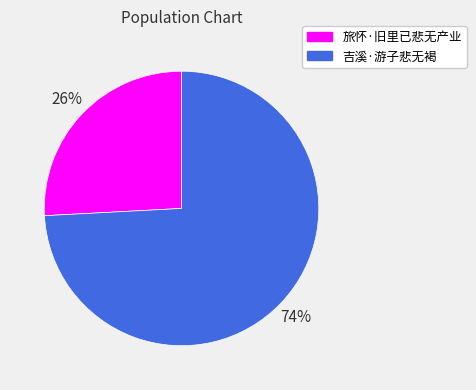

Is the sum of 旅怀·旧里已悲无产业 and 吉溪·游子悲无褐 greater than half?

Yes